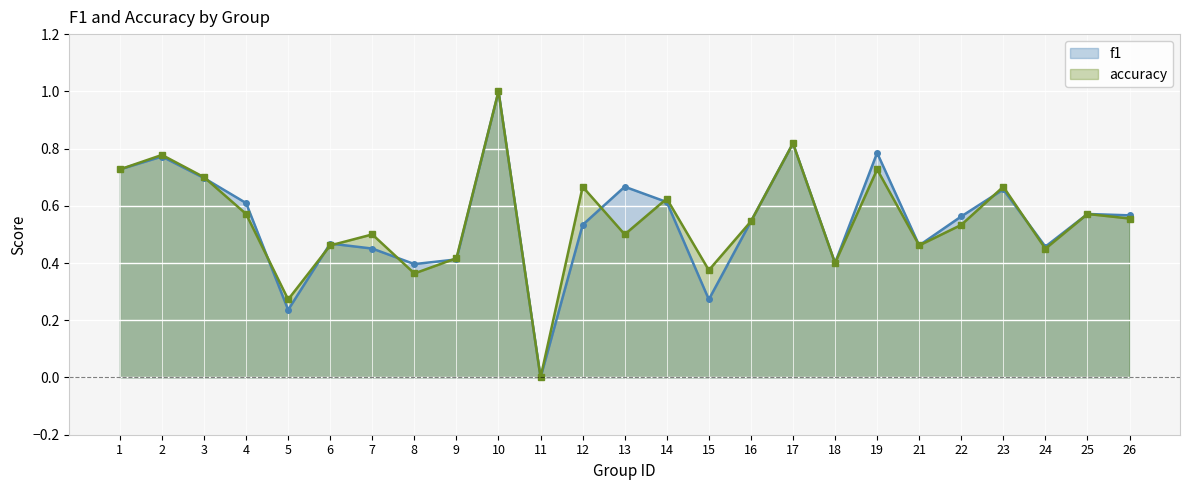

Which has a higher value, 23 or 4?

23